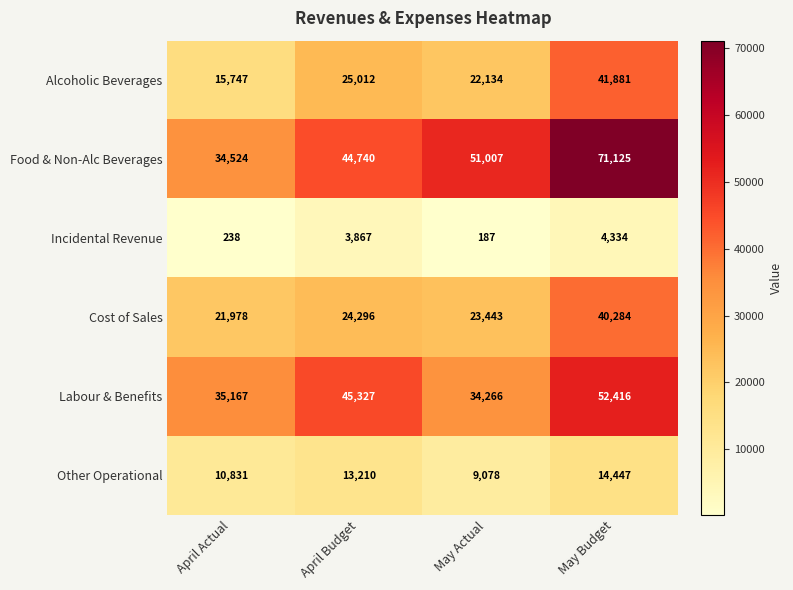

At which category is the sum across all series the highest?

May Budget